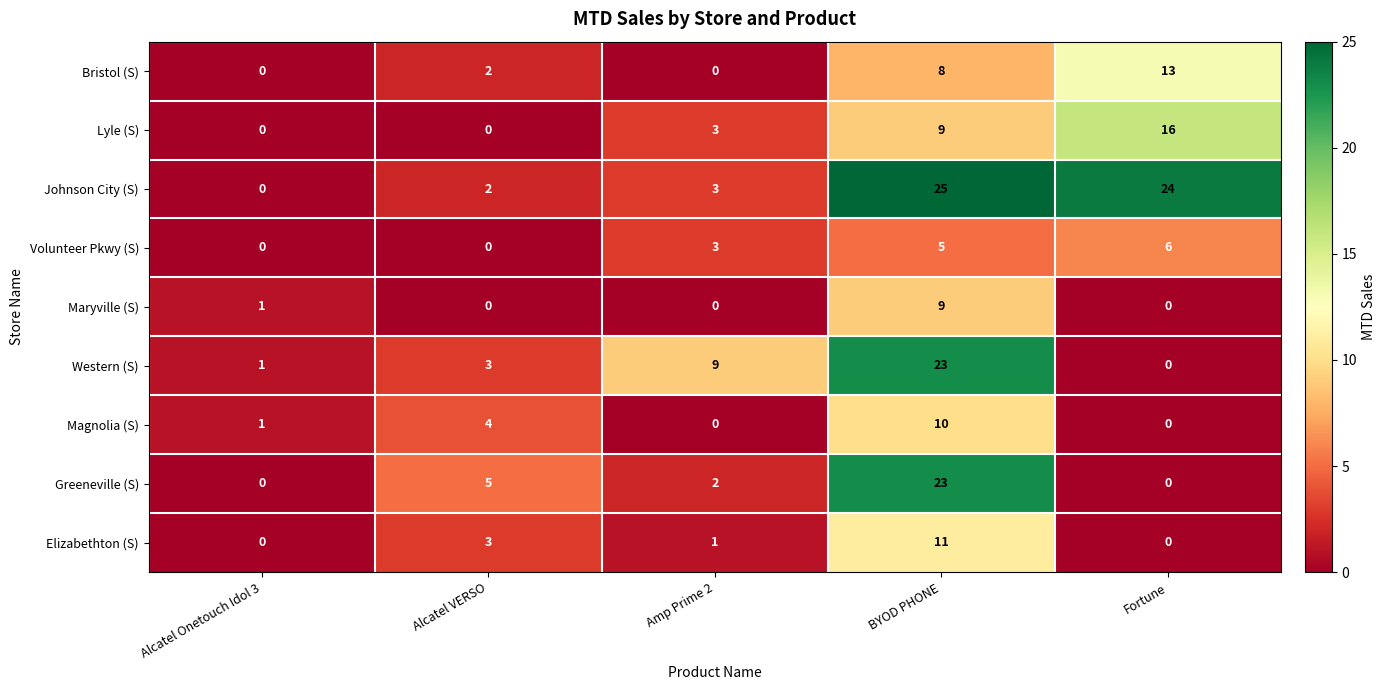

How many categories are shown in the chart?

5